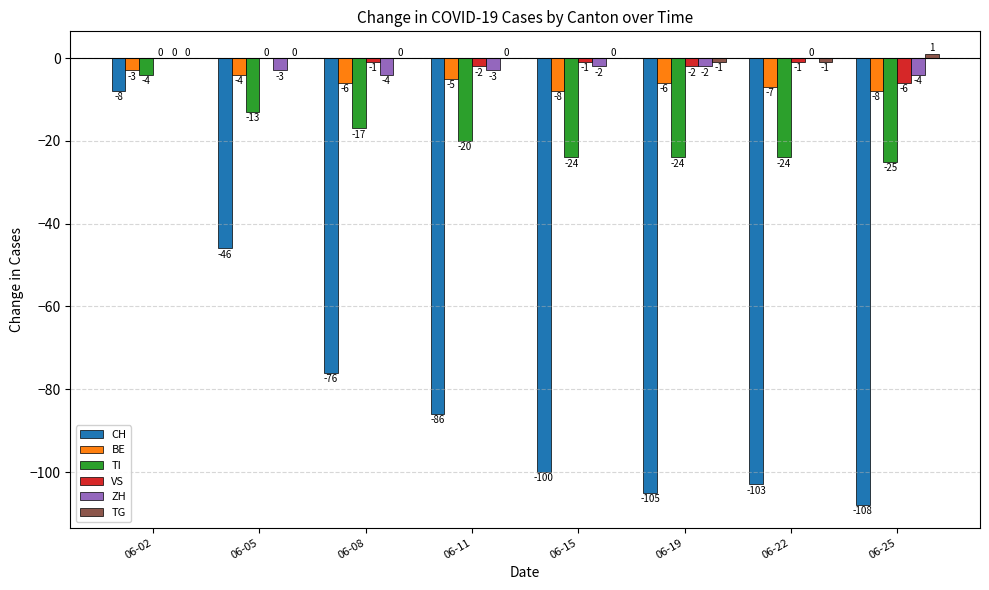

Count the number of categories in the chart.

8